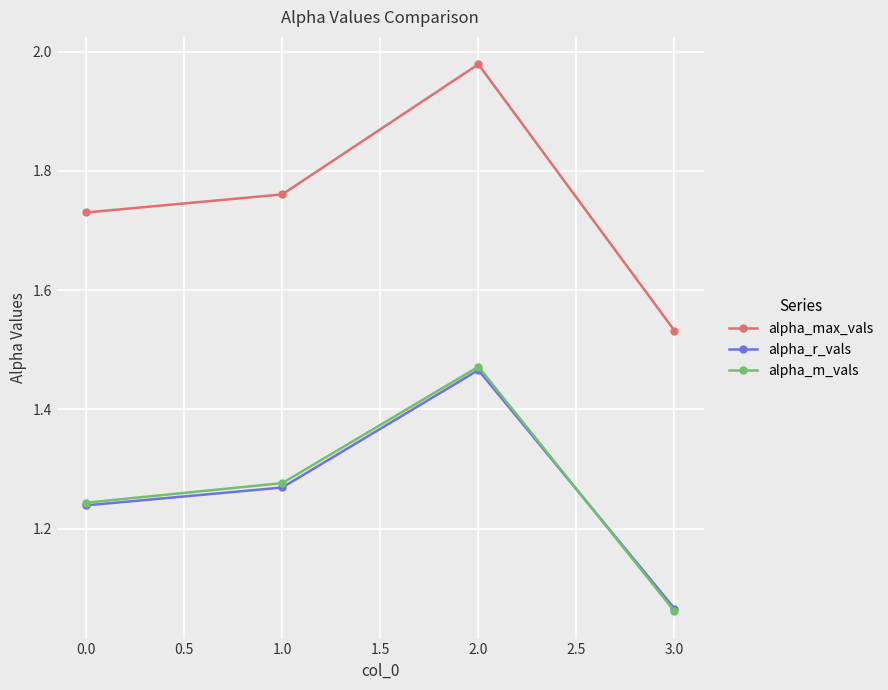

The alpha_max_vals series shows 0.9 at 0.0. True or false?

False